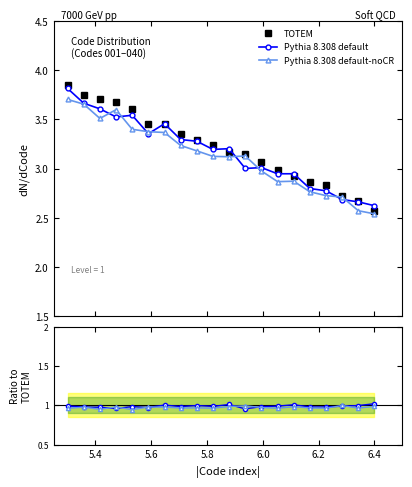

True or false: TOTEM and Pythia 8.308 default-noCR intersect in this chart.

False